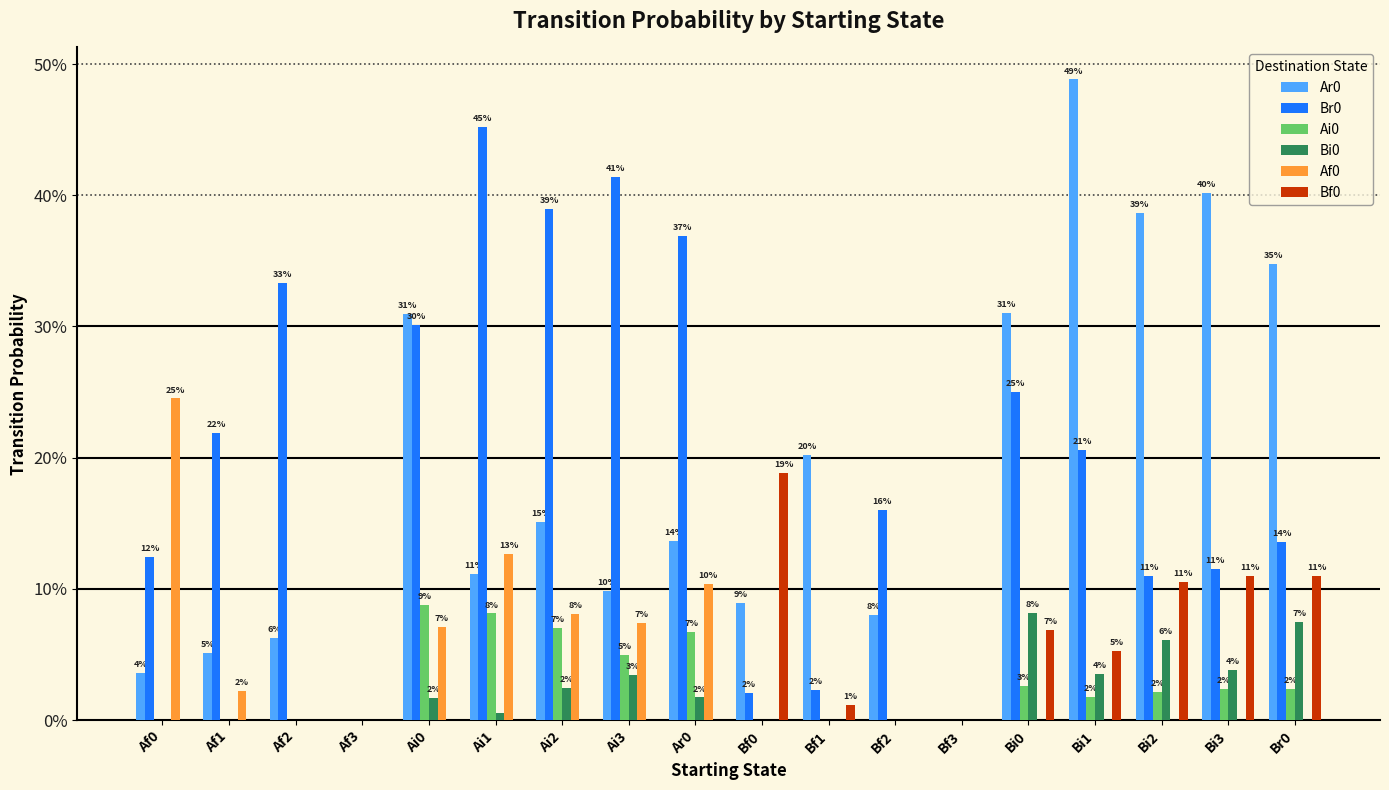

Are the bars horizontal?

No